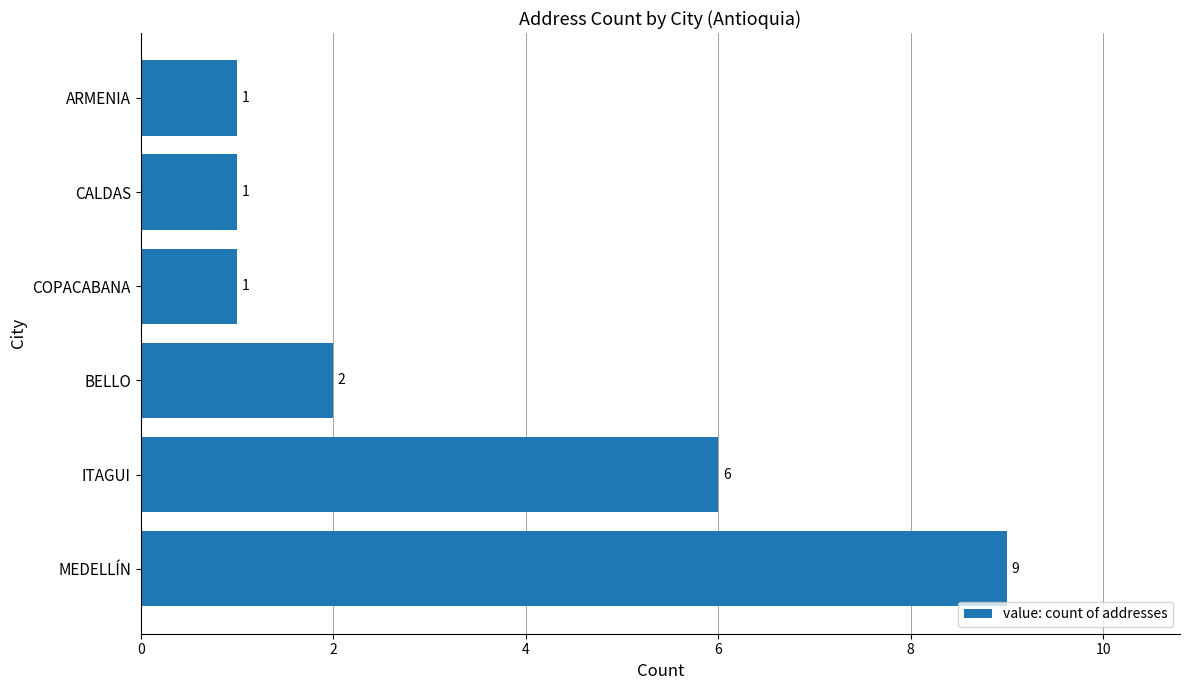

How many data points are less than 2?

3